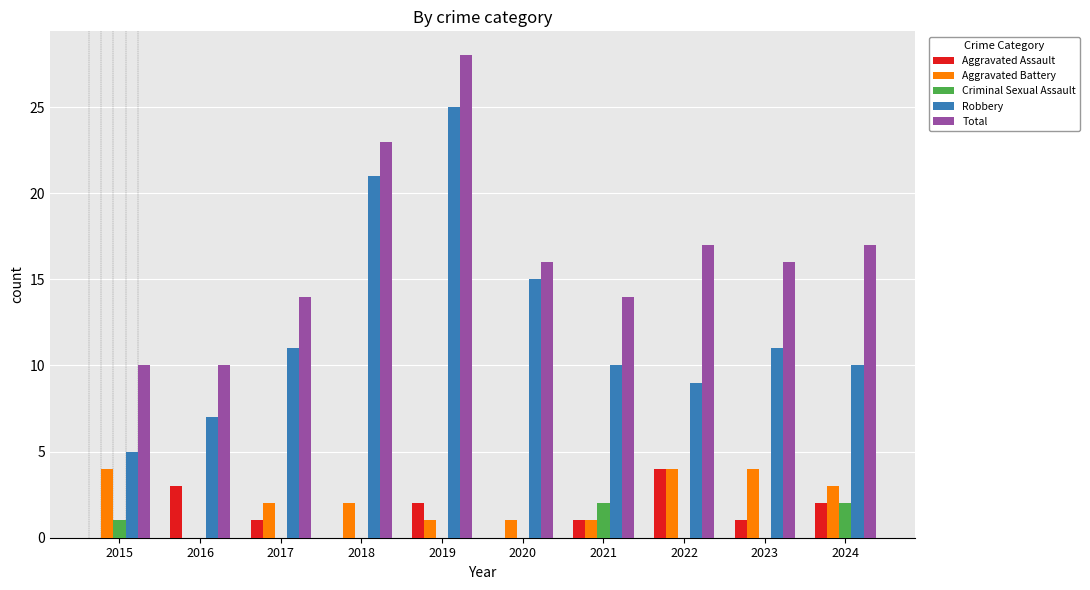

Between 2021 and 2024, which series saw the biggest shift?

Total